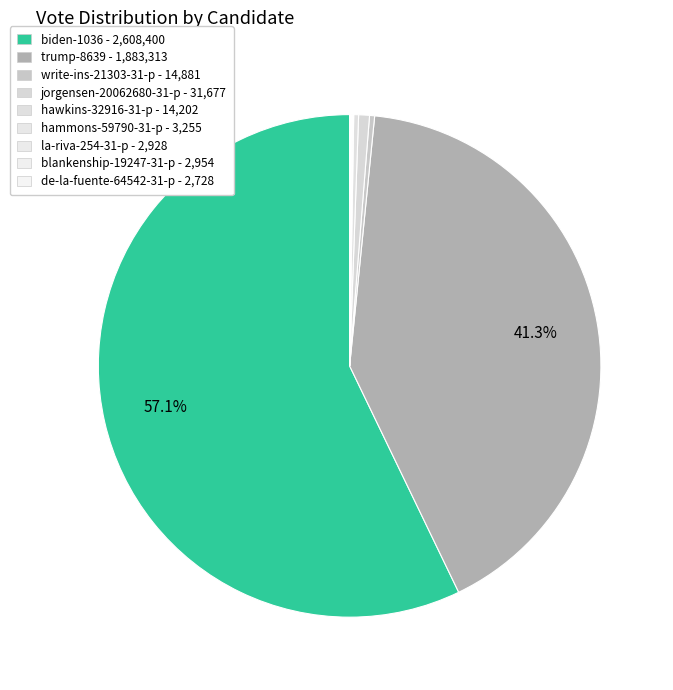

Do trump-8639 and la-riva-254-31-p together represent more than half of the pie?

No